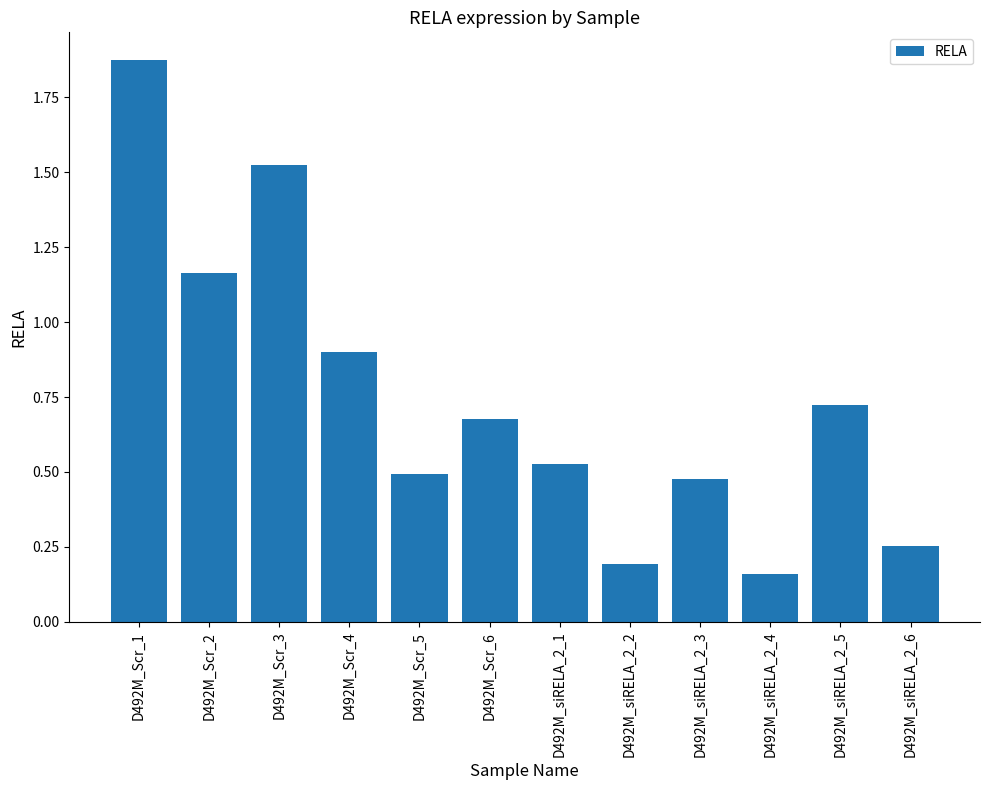

Approximately how many times larger is the value at D492M_Scr_3 compared to D492M_Scr_1?

0.8